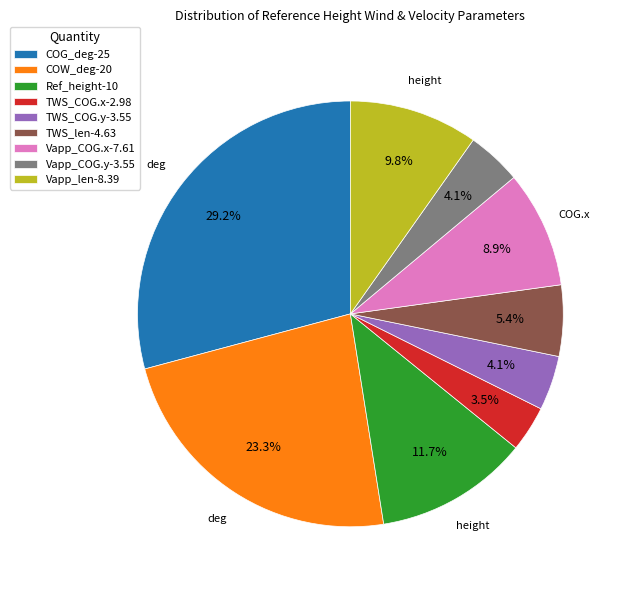

Which category has the smallest portion of the pie?

TWS_COG.x-2.98